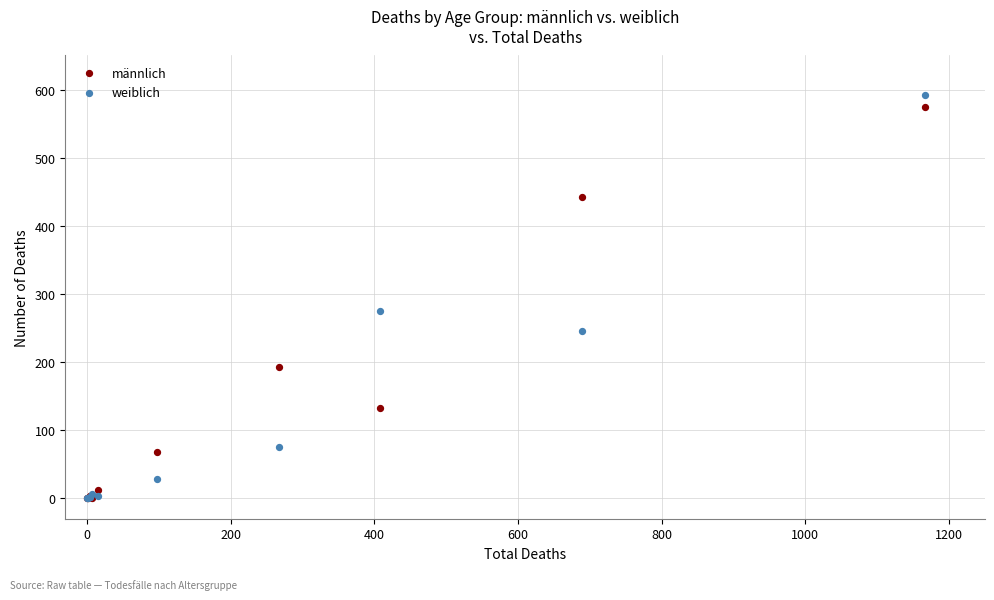

What are all the series names shown in the legend?

männlich, weiblich